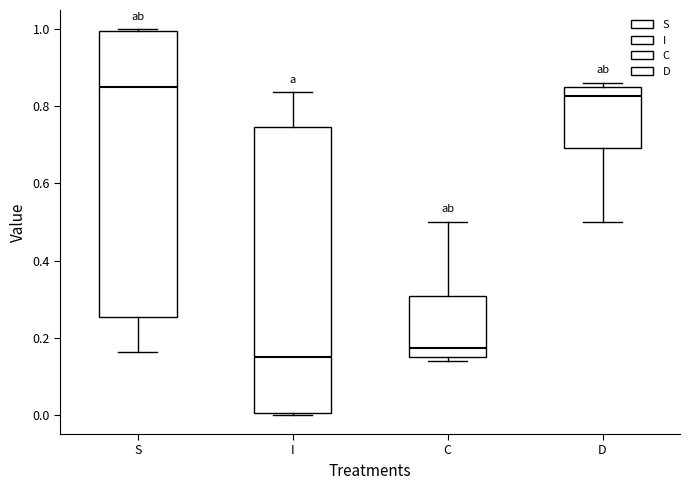

Reading left to right, read every box against the y-axis: the position of its median line, the range the box covers, and the ends of its whiskers. The values are not printed on the chart, so give them approximately, as read against the axis.

S: median 0.86, box 0.26 to 1.00, whiskers 0.16 to 1.00
I: median 0.14, box 0.00 to 0.74, whiskers 0.00 to 0.84
C: median 0.18, box 0.14 to 0.30, whiskers 0.14 (just below the box's lower edge) to 0.50
D: median 0.82, box 0.70 to 0.86, whiskers 0.50 to 0.86 (just above the box's upper edge)